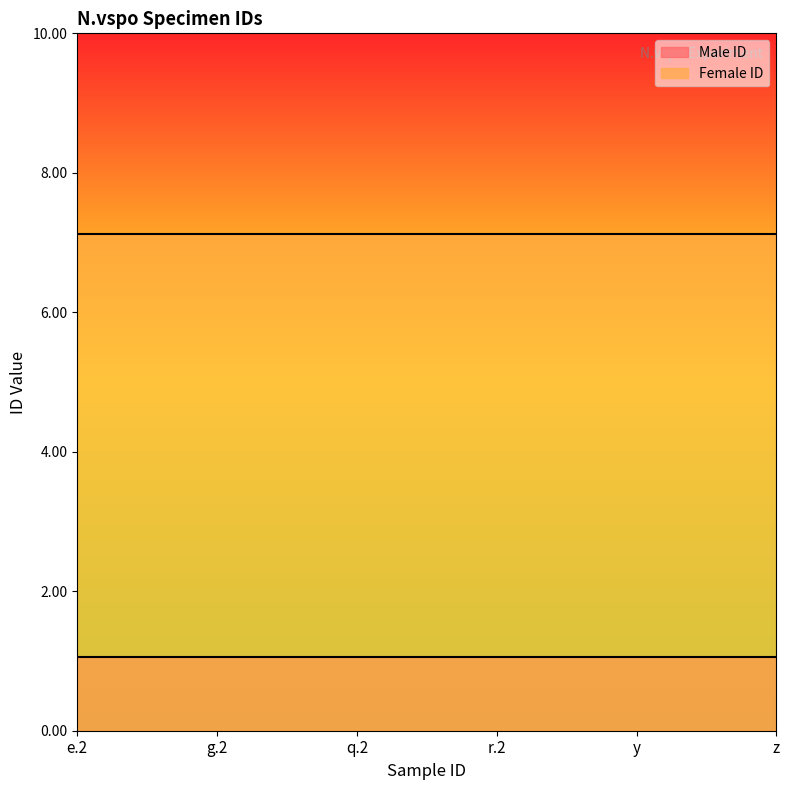

What is the value of the Female ID point at the 2nd from the left?

7.1